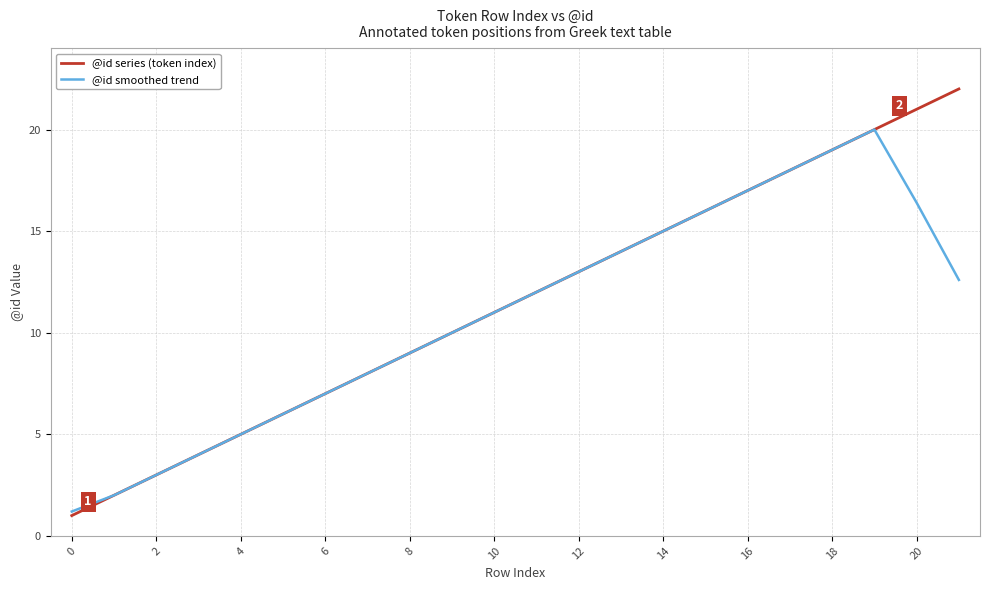

Rank the series by their maximum value, from highest to lowest.

@id series (token index), @id smoothed trend